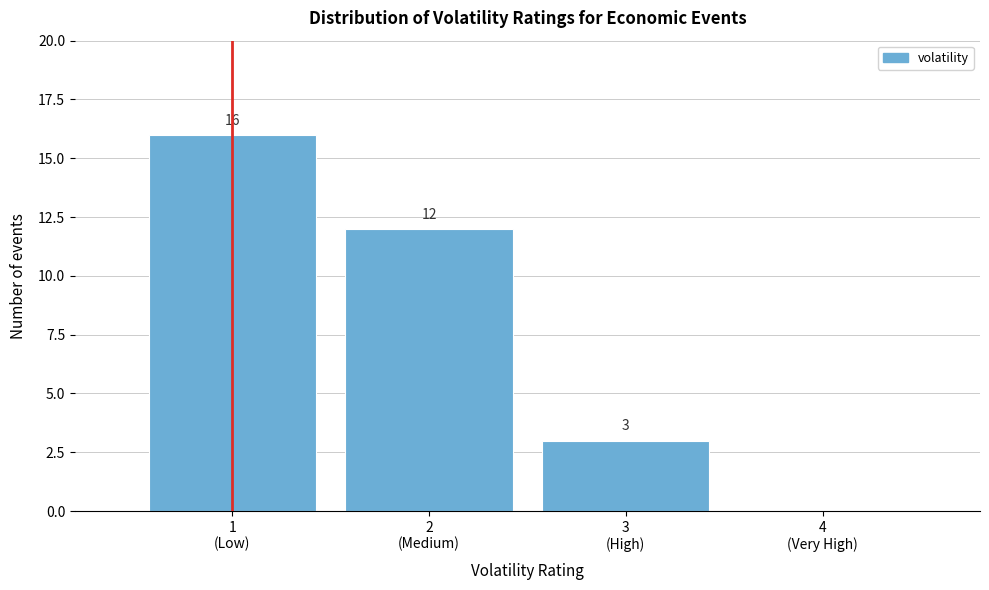

What is the sum of all values?

31